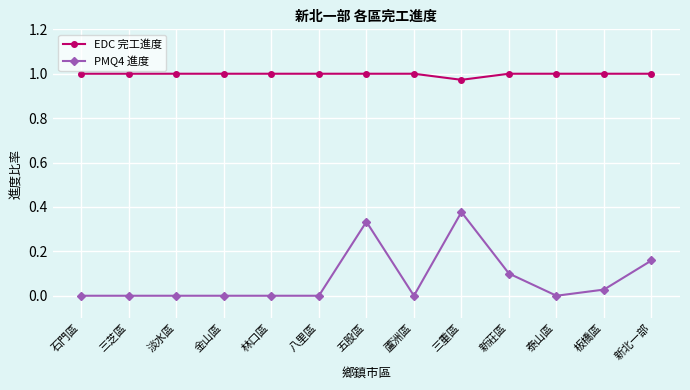

Which series has the largest range (max minus min)?

PMQ4 進度